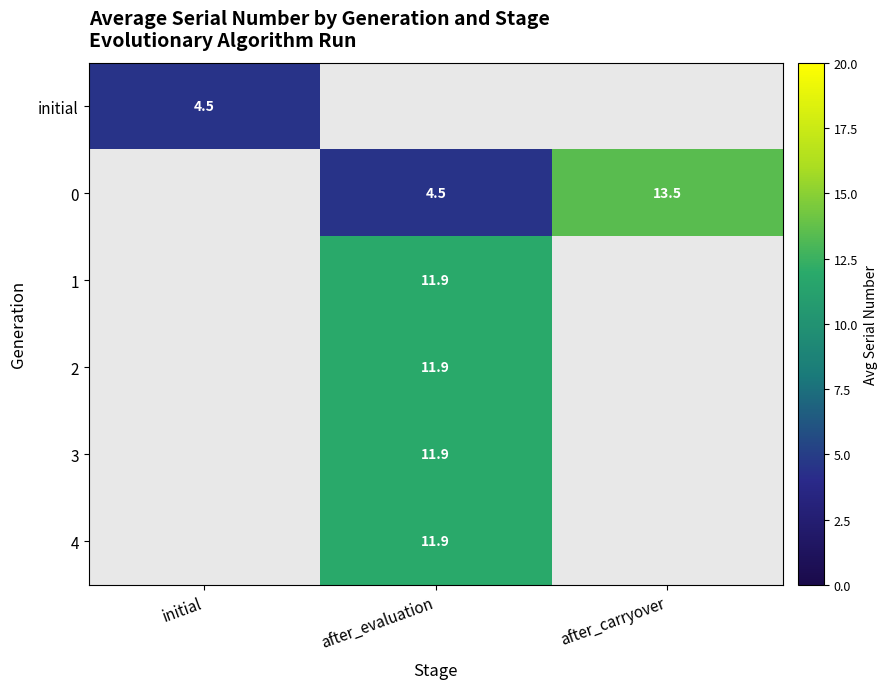

At how many categories does at least one series exceed 5?

2